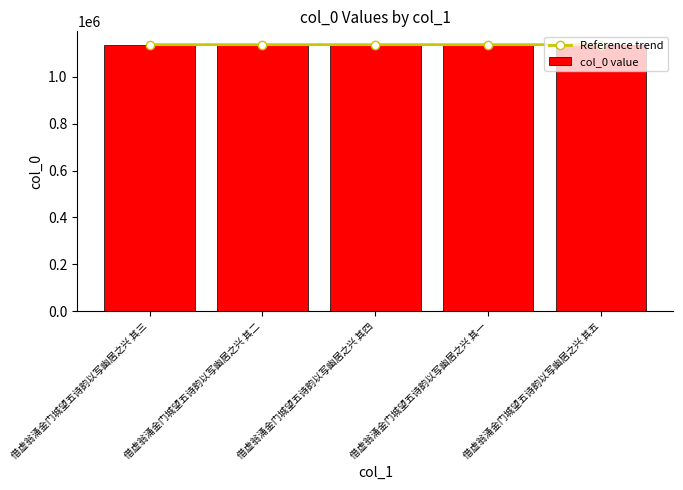

At 借虚翁涌金门城望五诗韵以写幽居之兴 其四, list the series in order from smallest to largest.

col_0 value, Reference trend